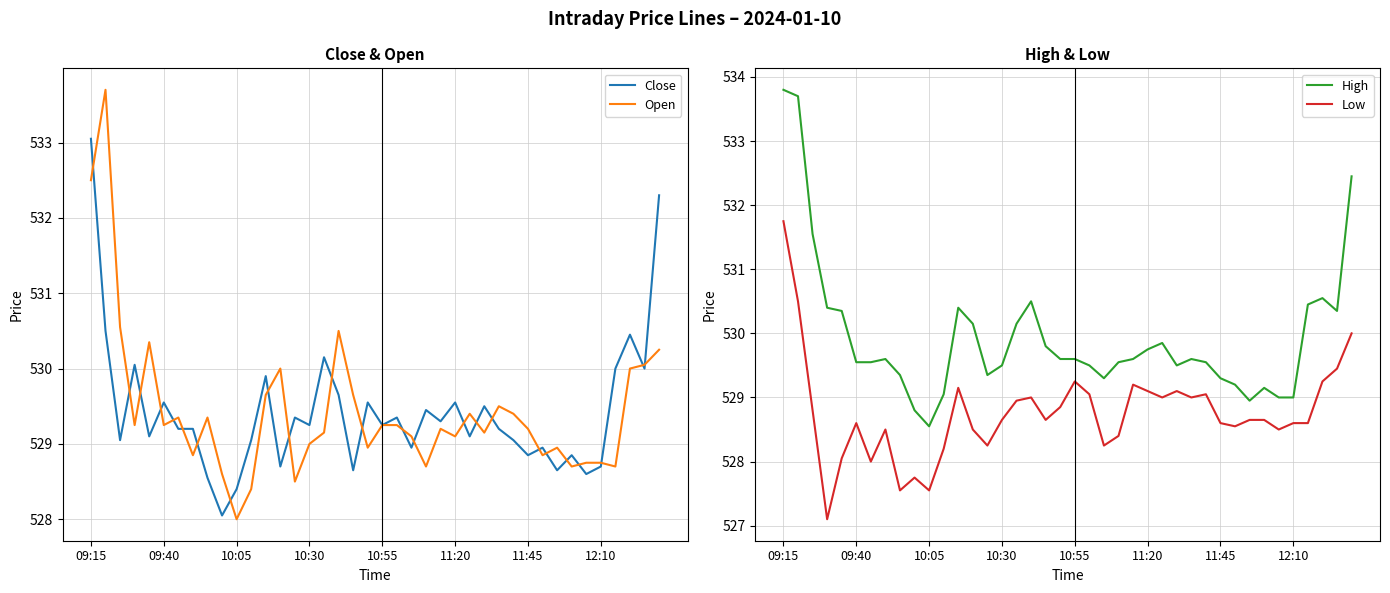

True or false: Low and Open intersect in this chart.

False